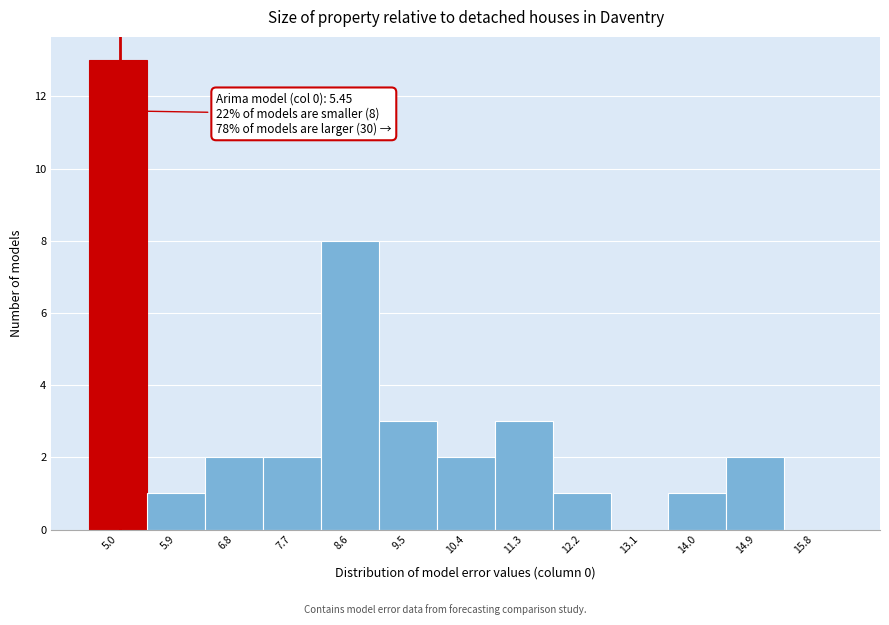

Reading right to left, what are all the values shown in this chart?

15.8=0	14.9=2	14.0=1	13.1=0	12.2=1	11.3=3	10.4=2	9.5=3	8.6=8	7.7=2	6.8=2	5.9=1	5.0=13